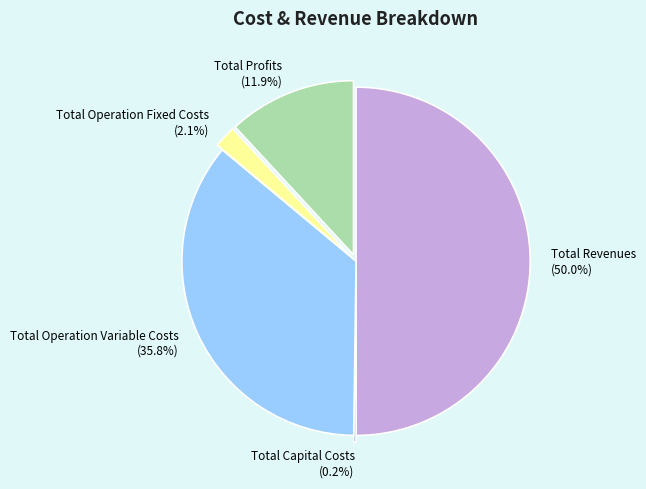

Which slice is the largest?

Total Revenues